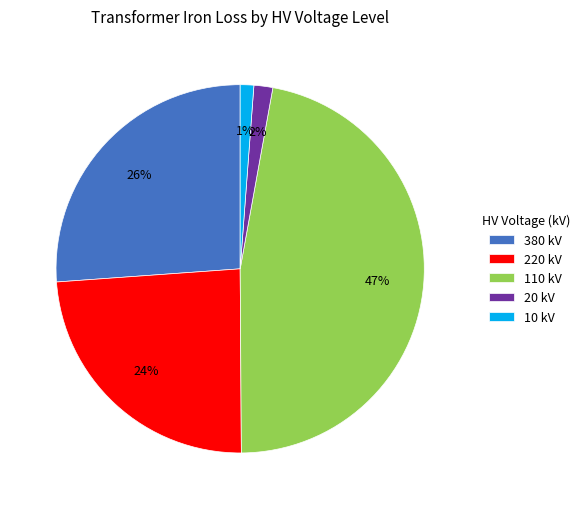

Do 220 kV and 110 kV together represent more than half of the pie?

Yes